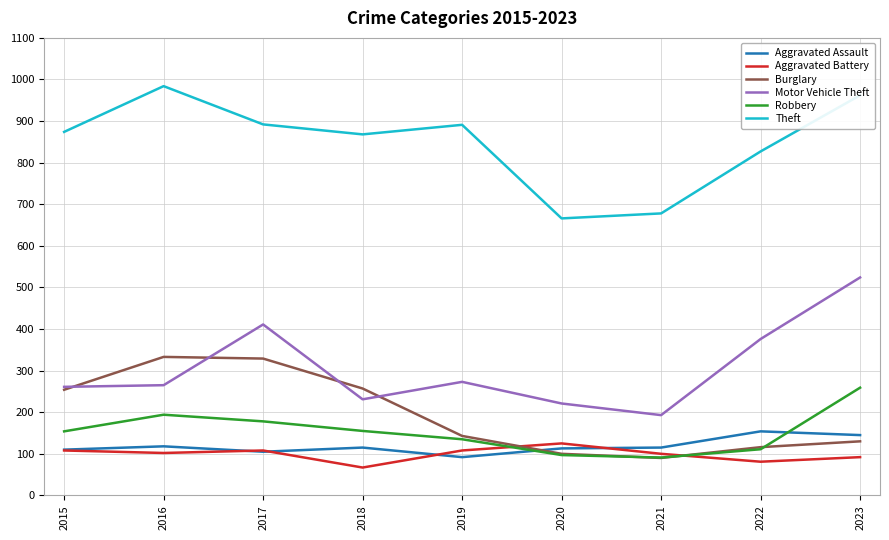

Rank the series by their maximum value, from lowest to highest.

Aggravated Battery, Aggravated Assault, Robbery, Burglary, Motor Vehicle Theft, Theft